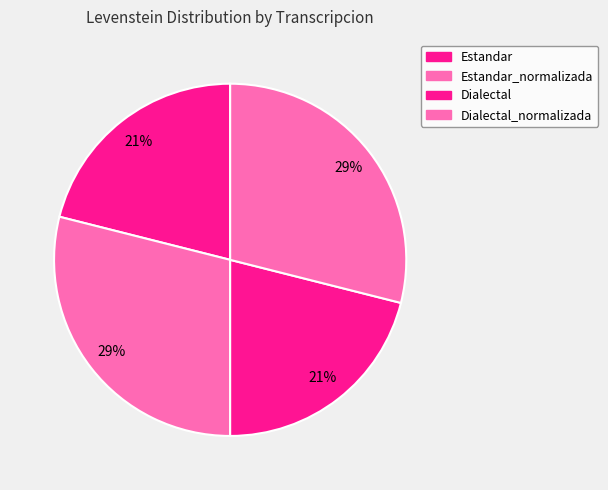

To the nearest percent, what percentage of the pie is Estandar?

21%